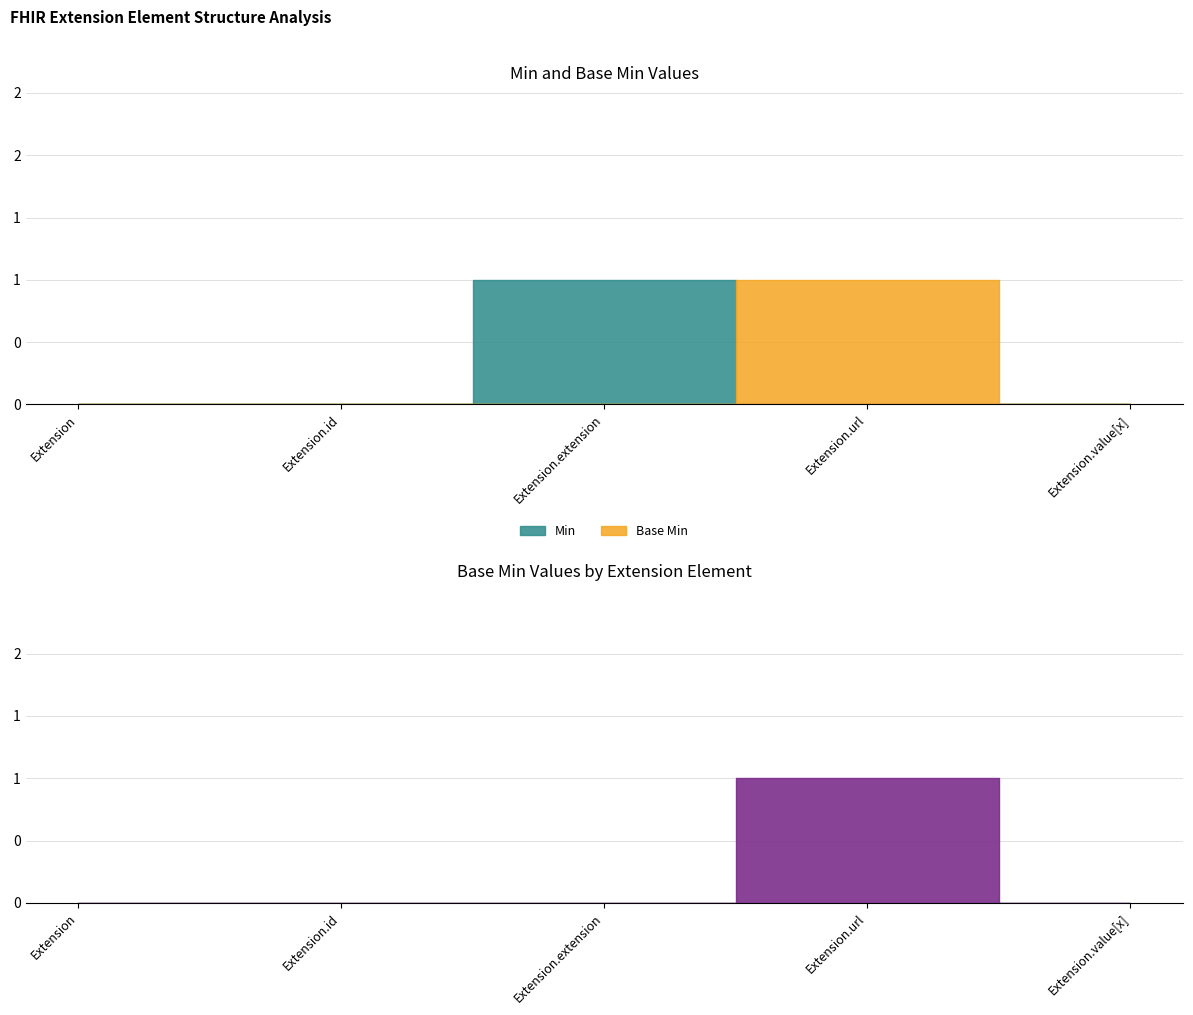

How many categories are shown in the chart?

5